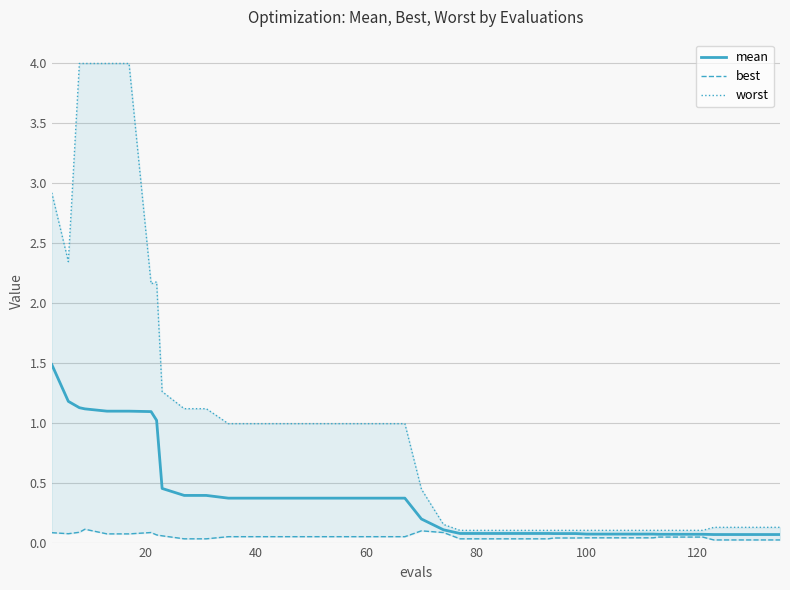

True or false: mean and best cross at least once.

False